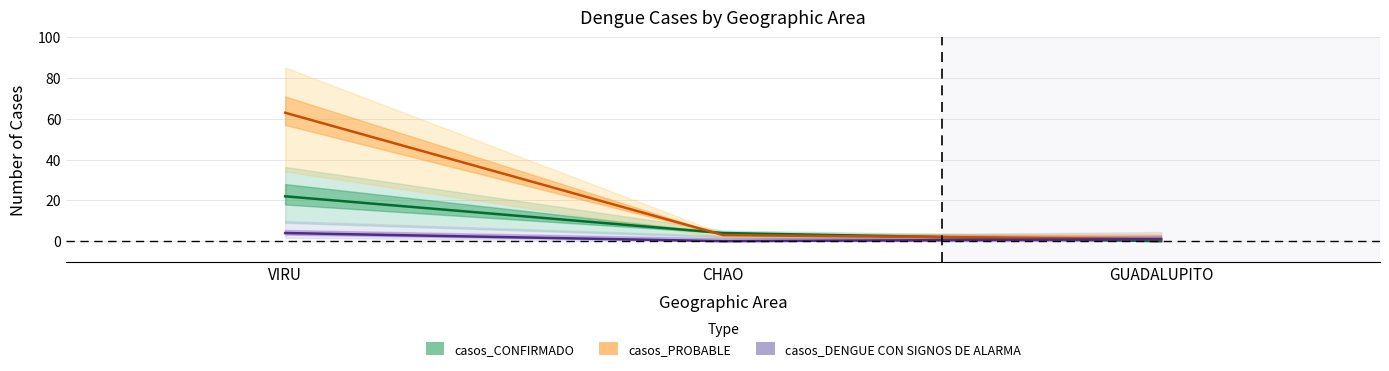

Count the number of data series in this chart.

3